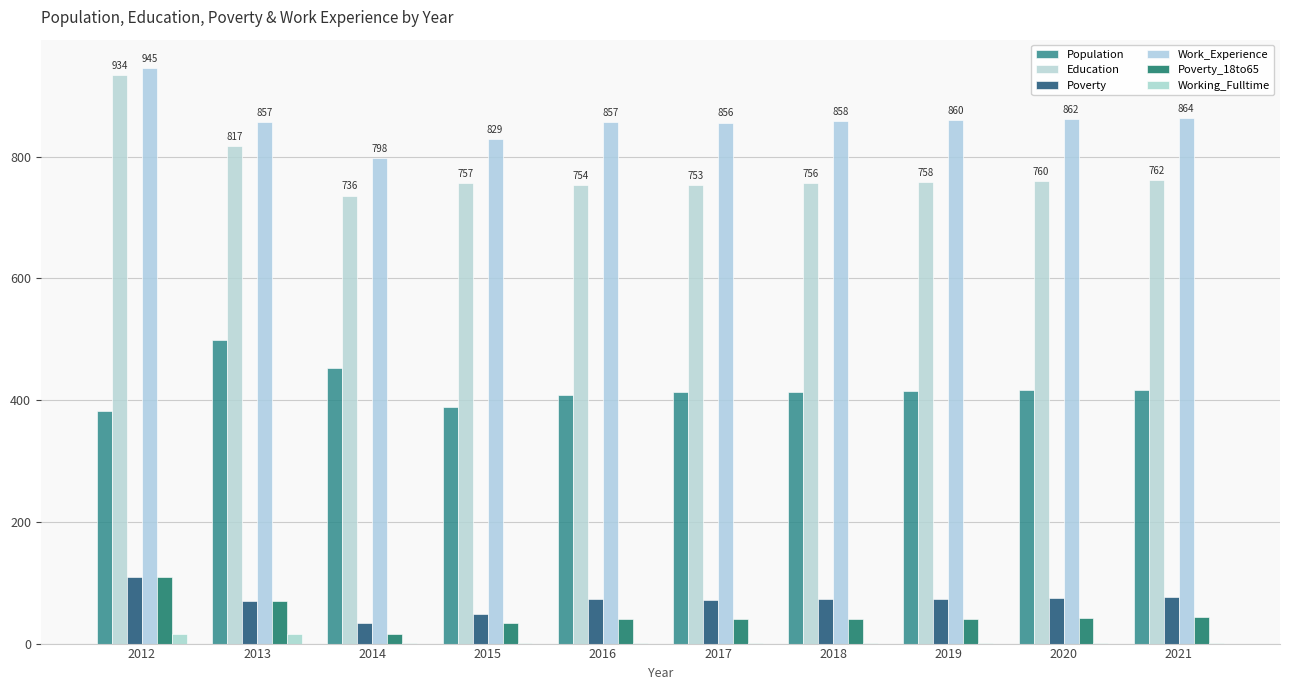

Count the number of categories in the chart.

10